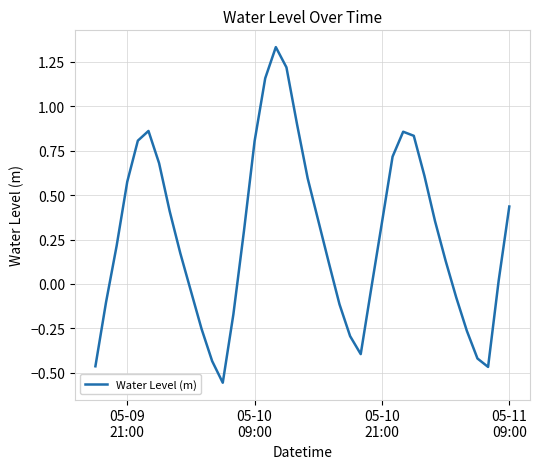

Is this an area chart (filled region under the line)?

No